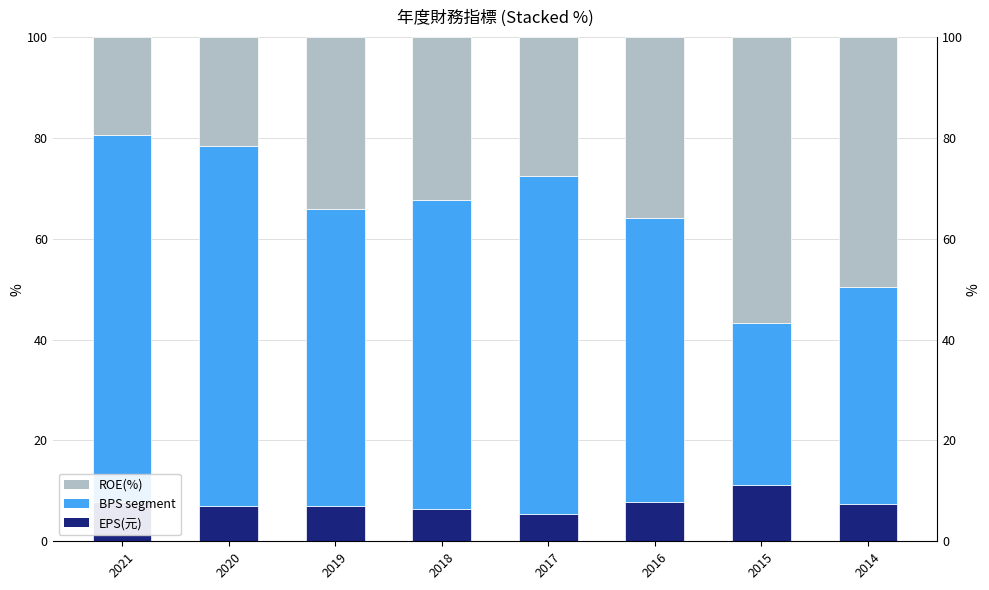

Read the EPS(元) value at 2017.

5.5